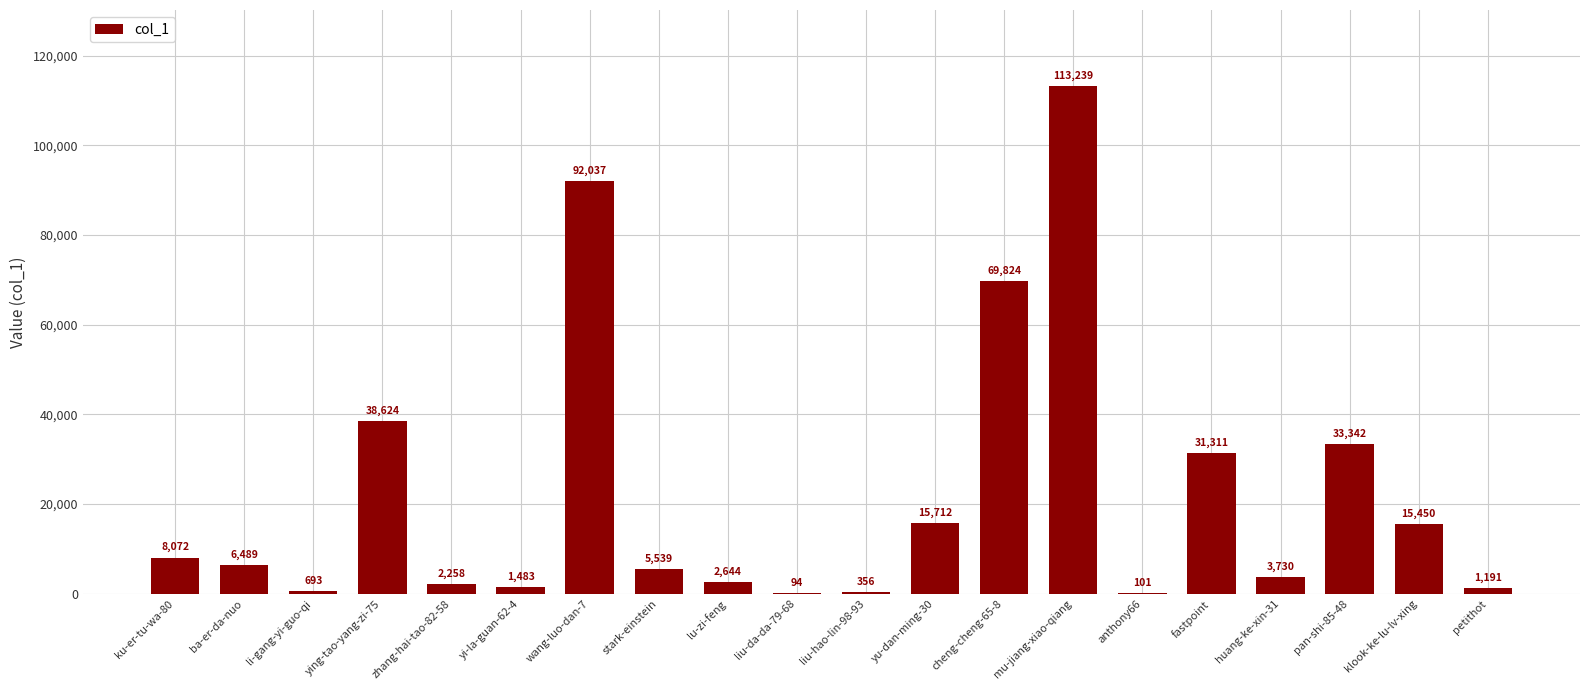

What is the sum of all values?

442189